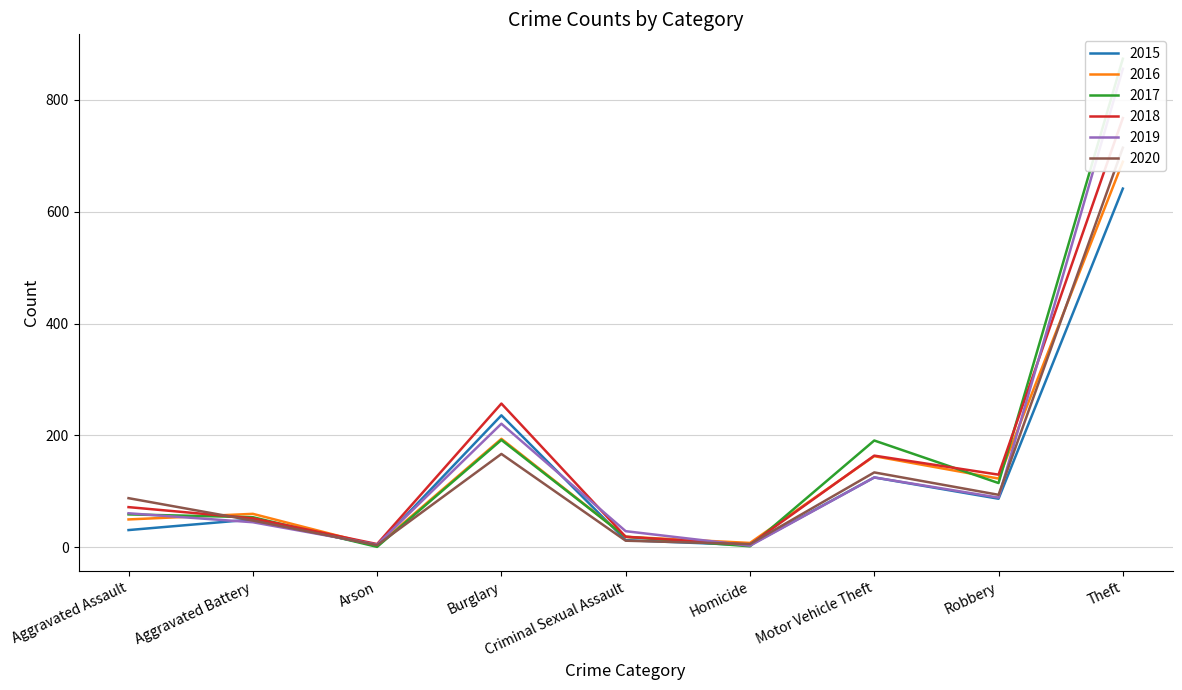

Between Homicide and Burglary, which is larger?

Burglary